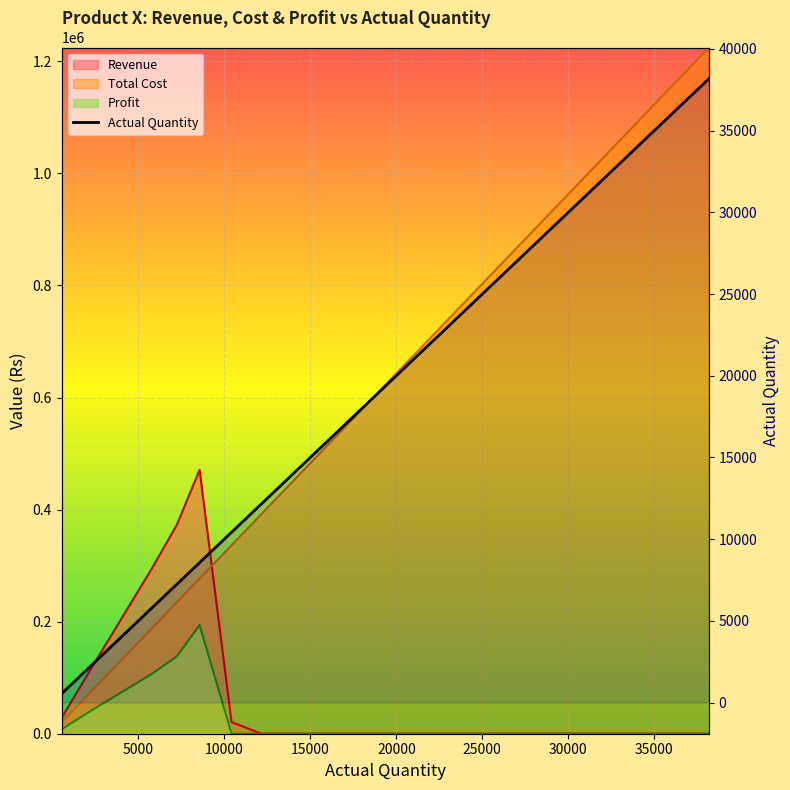

Between 16170 and 38180, which series saw the biggest shift?

Actual Quantity